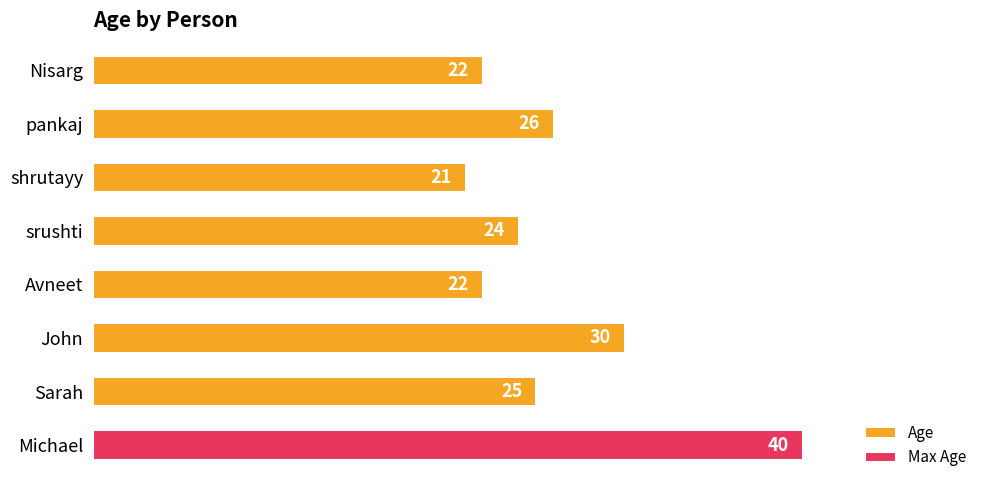

How many bars are there in total?

8